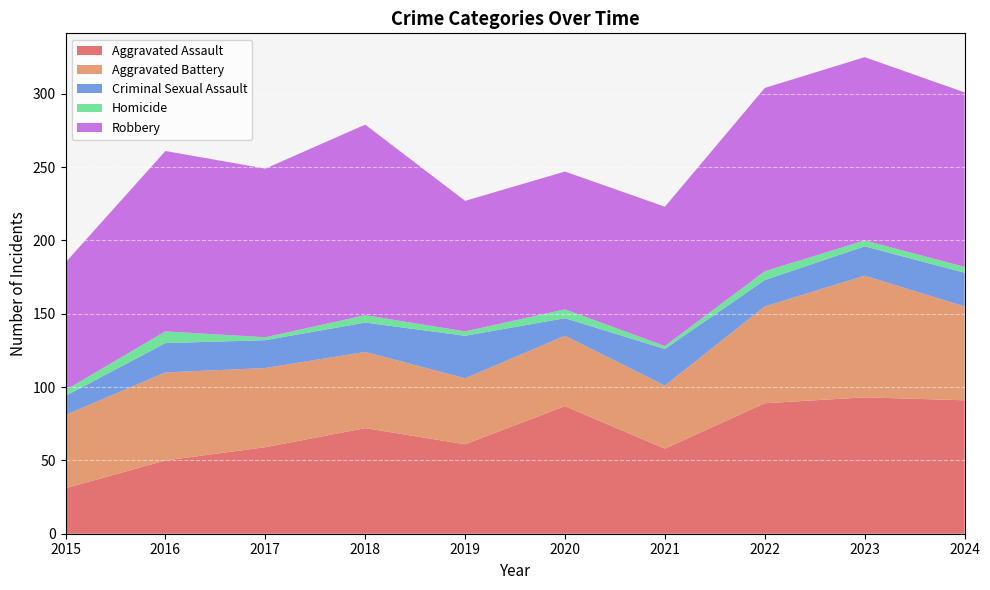

Reading left to right, transcribe all the data shown in this chart.

Aggravated Assault: 2015=31	2016=50	2017=59	2018=72	2019=61	2020=87	2021=58	2022=89	2023=93	2024=91
Aggravated Battery: 2015=50	2016=60	2017=54	2018=52	2019=45	2020=48	2021=43	2022=66	2023=83	2024=64
Criminal Sexual Assault: 2015=13	2016=20	2017=19	2018=20	2019=29	2020=12	2021=25	2022=18	2023=20	2024=23
Homicide: 2015=4	2016=8	2017=2	2018=5	2019=3	2020=6	2021=2	2022=6	2023=4	2024=4
Robbery: 2015=87	2016=123	2017=115	2018=130	2019=89	2020=94	2021=95	2022=125	2023=125	2024=119